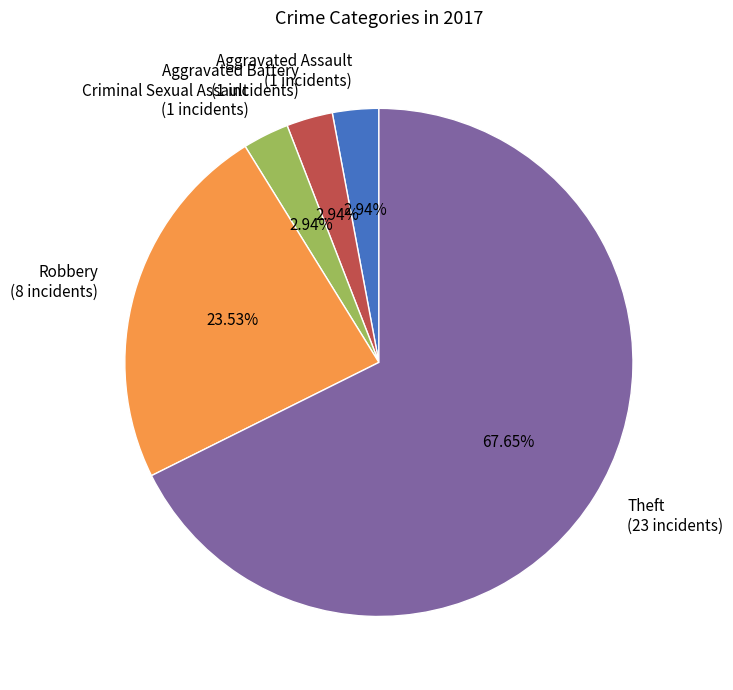

To the nearest percent, what percentage of the pie is Aggravated Assault?

3%